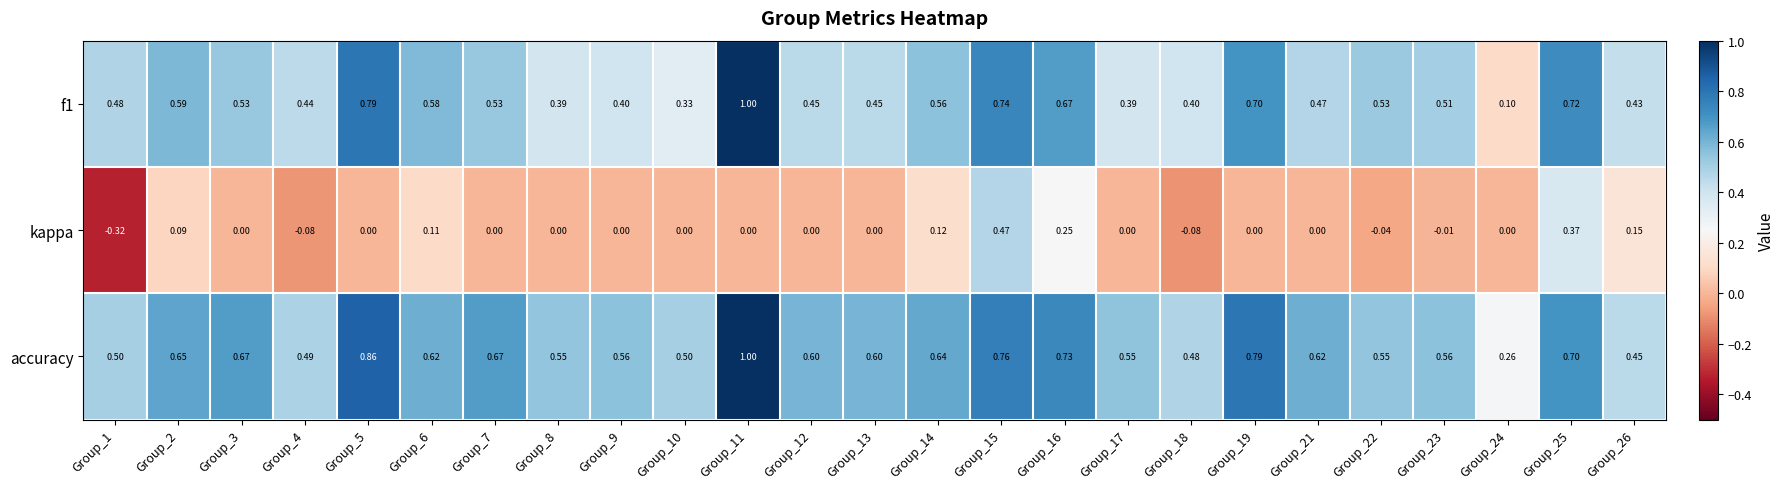

Which series has the largest total across all categories?

accuracy